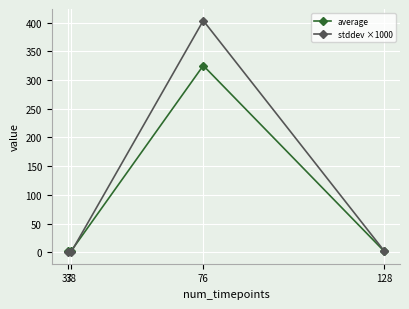

Which series has the widest spread of values?

stddev ×1000